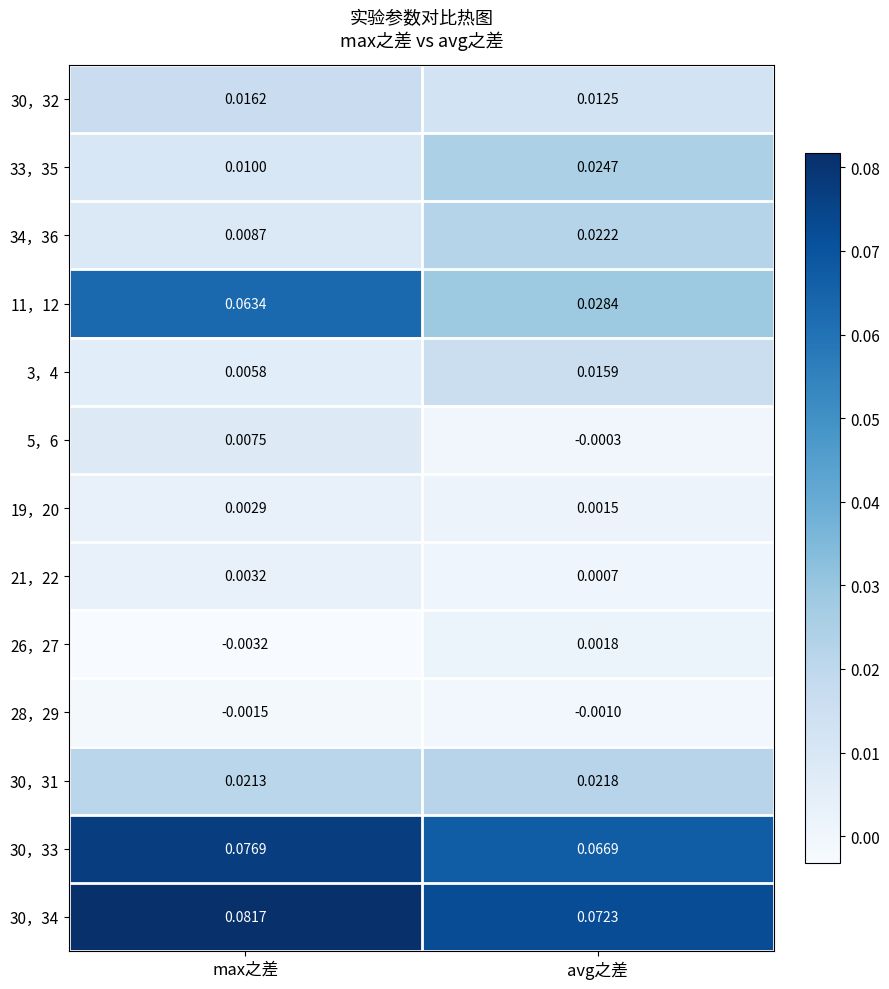

Which series changed the most between max之差 and avg之差?

11，12